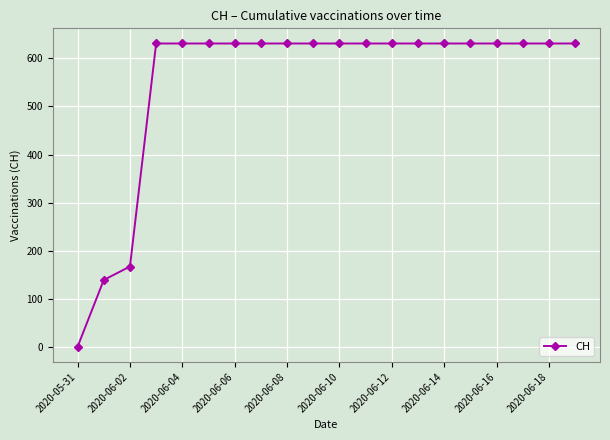

What is the value of the 11th point from the left?

631